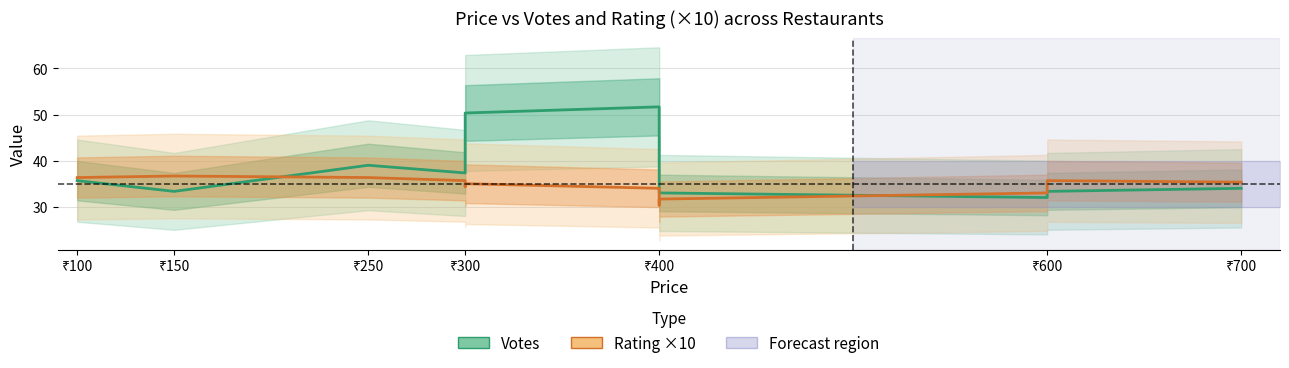

Between which two adjacent categories do Votes and Rating ×10 first intersect?

₹150 and ₹250